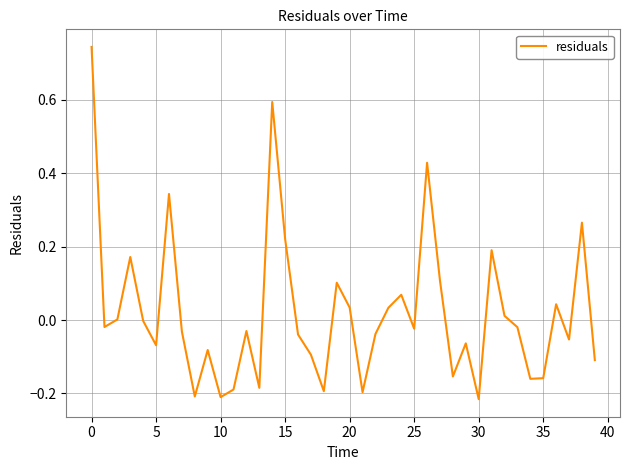

What is the difference between the maximum and minimum values?

1.0